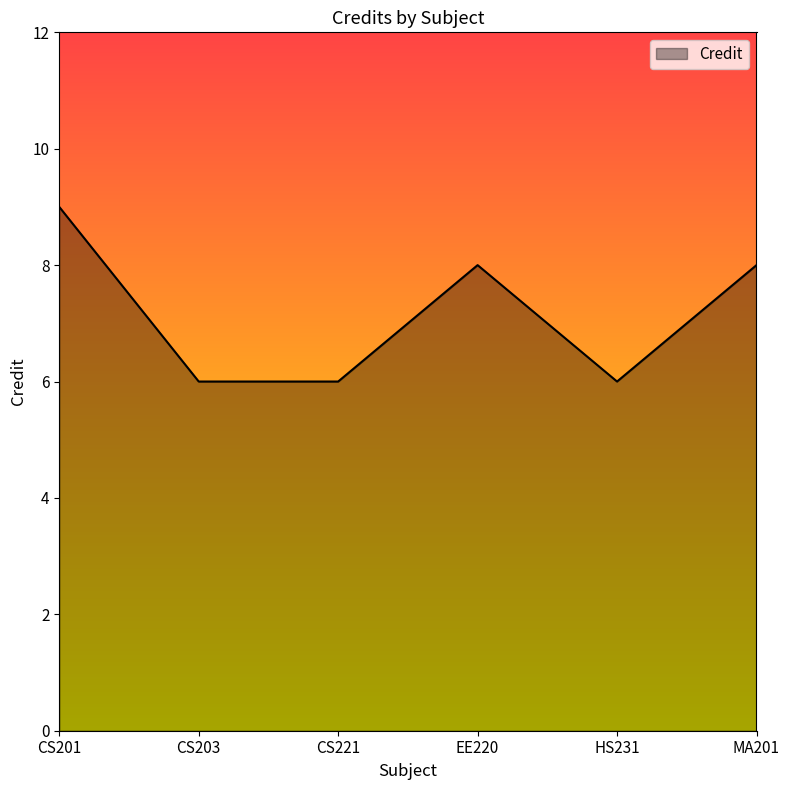

What position from the right is MA201?

1